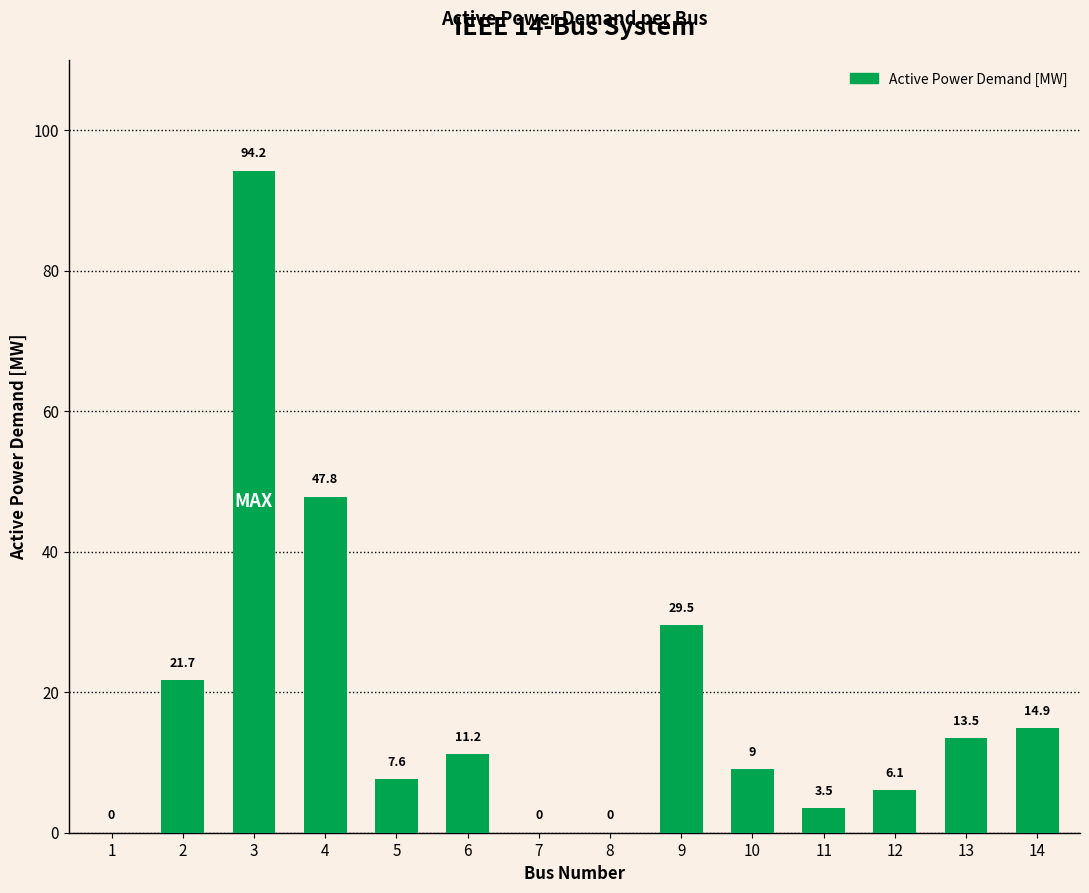

What value does the data have at 13?

13.5